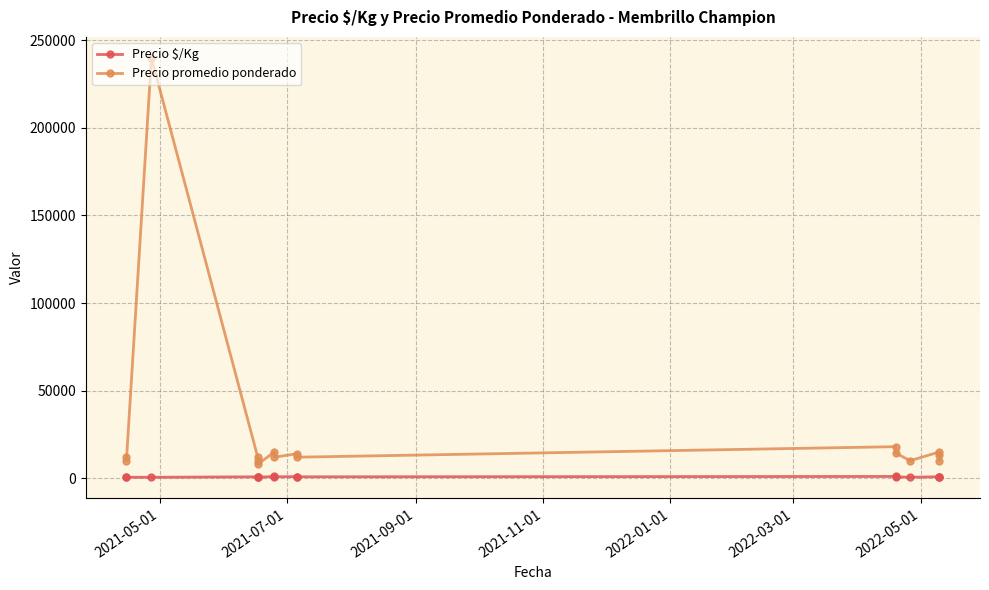

True or false: Precio $/Kg has a value of 924 at 2022-03-01.

False